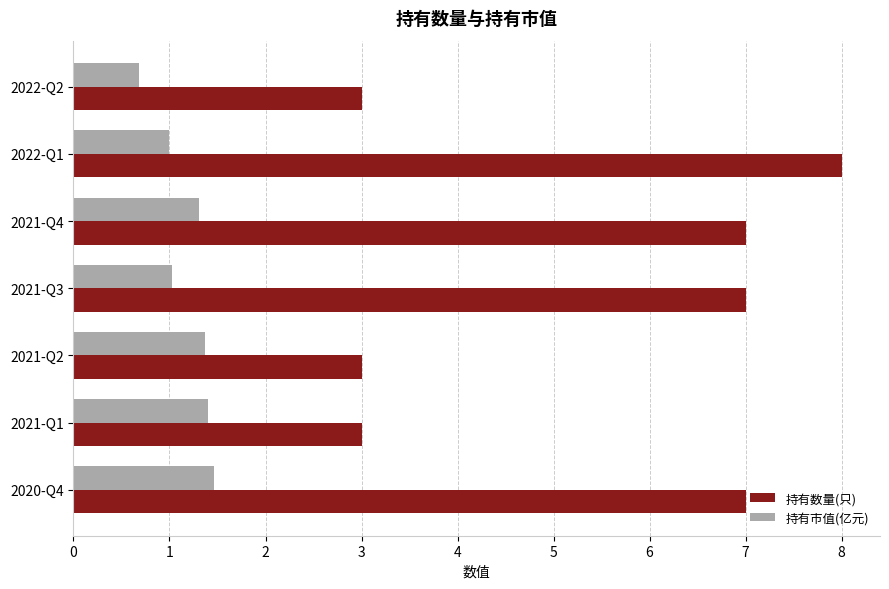

How many values in the 持有数量(只) series are below 7?

3